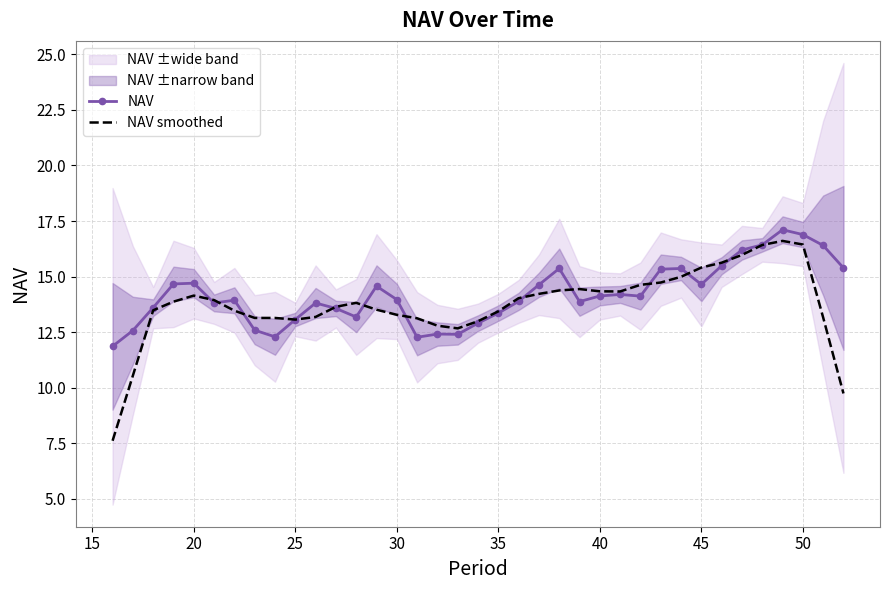

True or false: NAV smoothed has a value of 6.5 at 20.

False